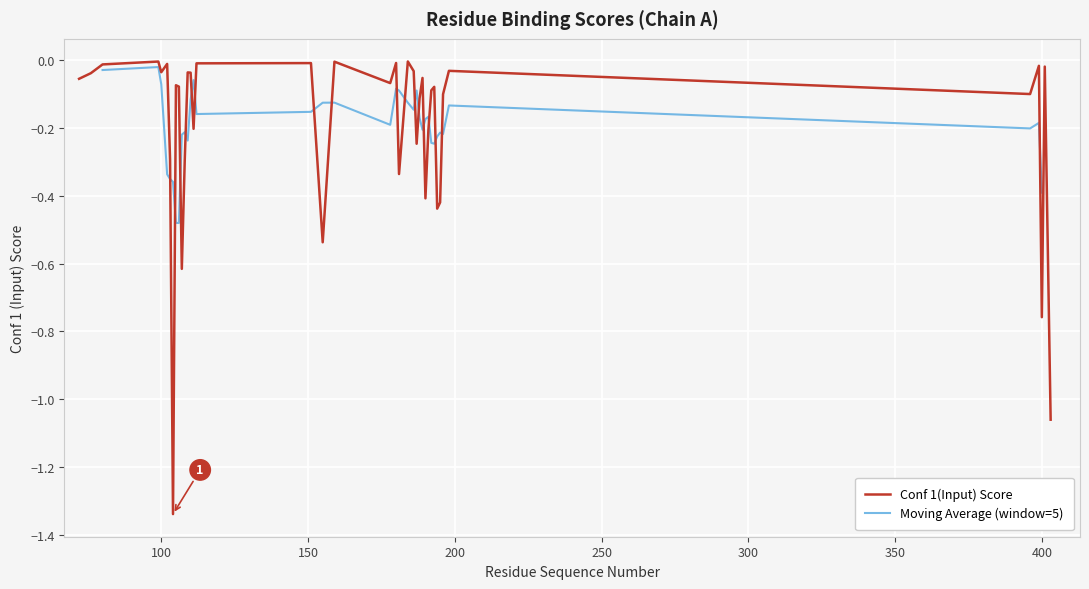

Where is the first local minimum?

100